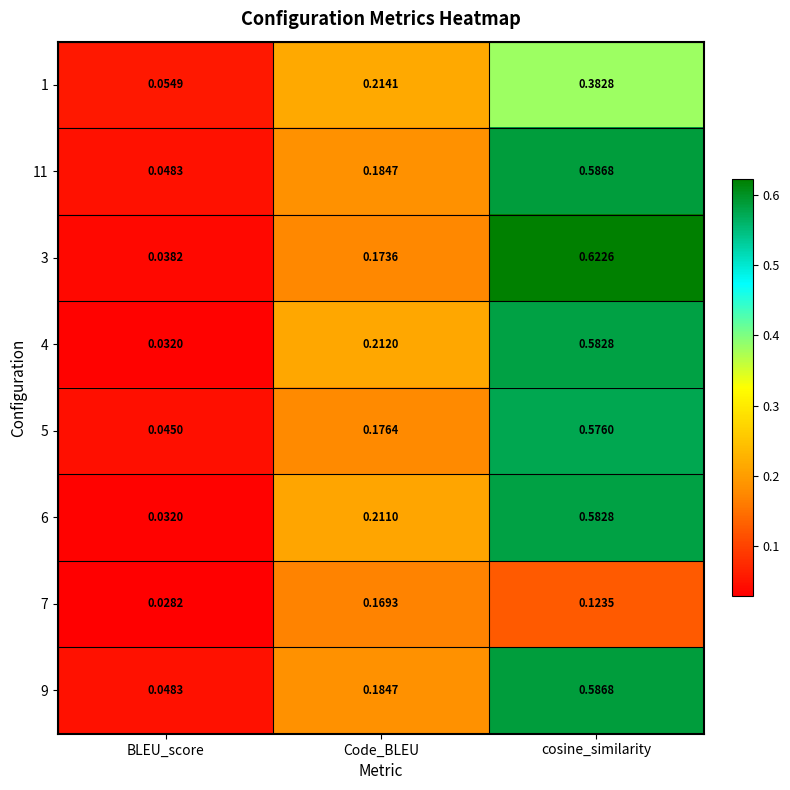

Which category has the highest value in the 6 series?

cosine_similarity